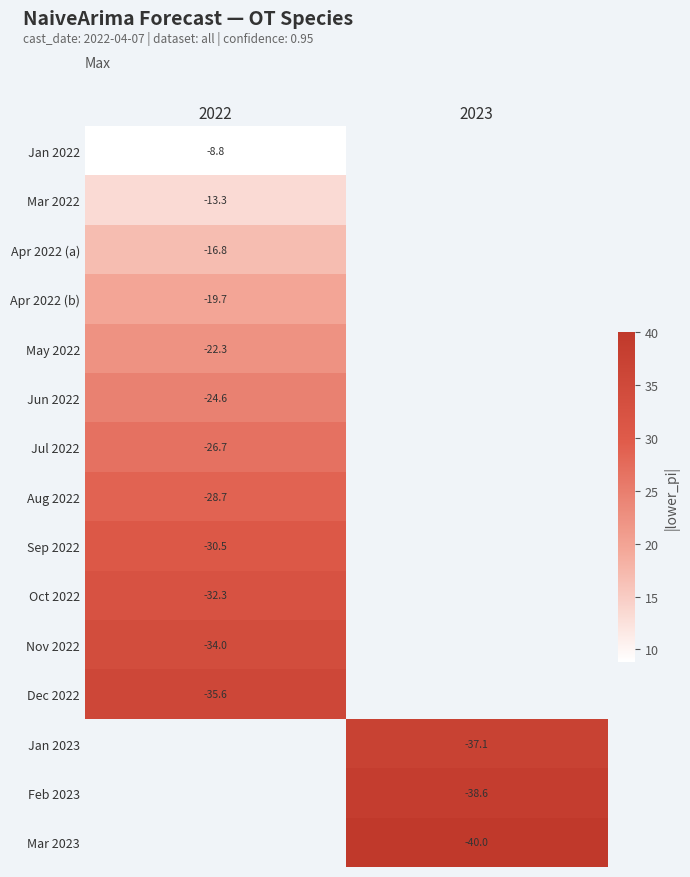

At how many categories does at least one series exceed 24?

2